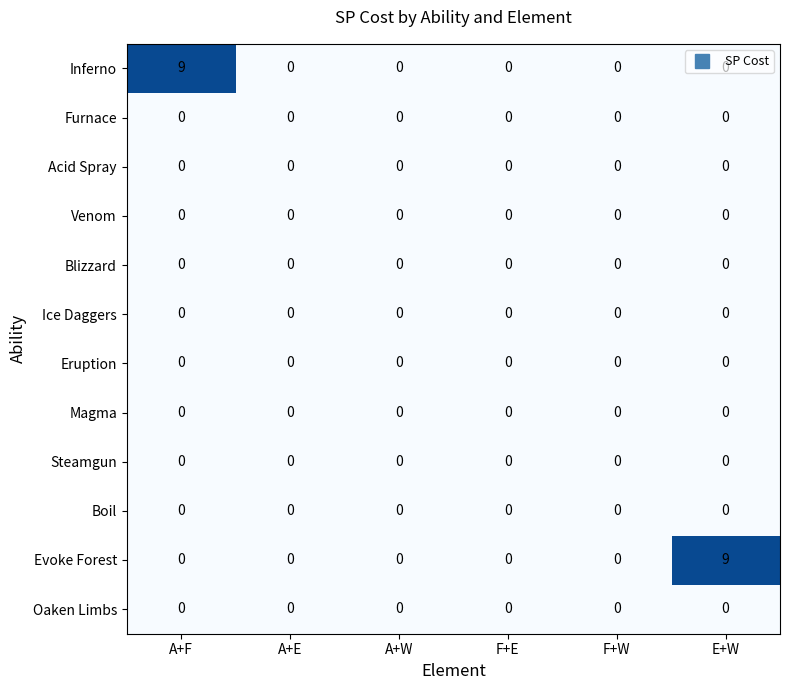

What is the greatest value displayed?

9